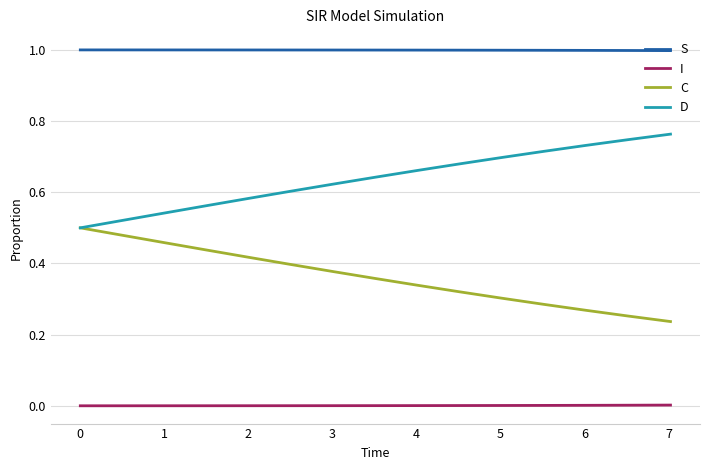

List the series in order of their overall mean, highest first.

S, D, C, I